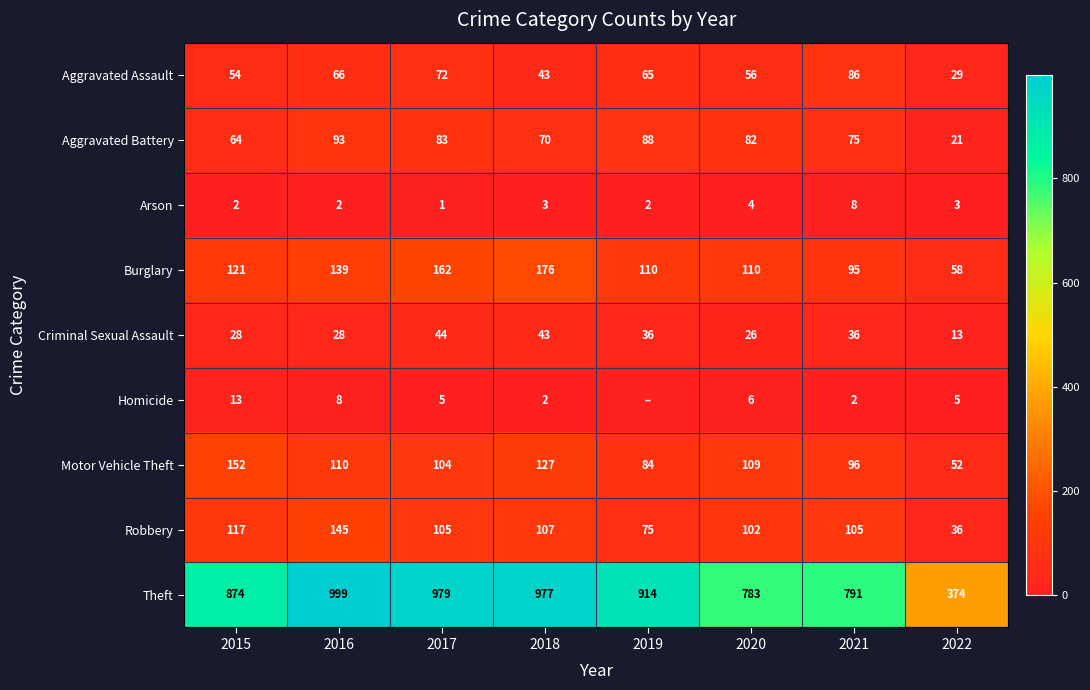

What is the total value across all series at 2016?

1590